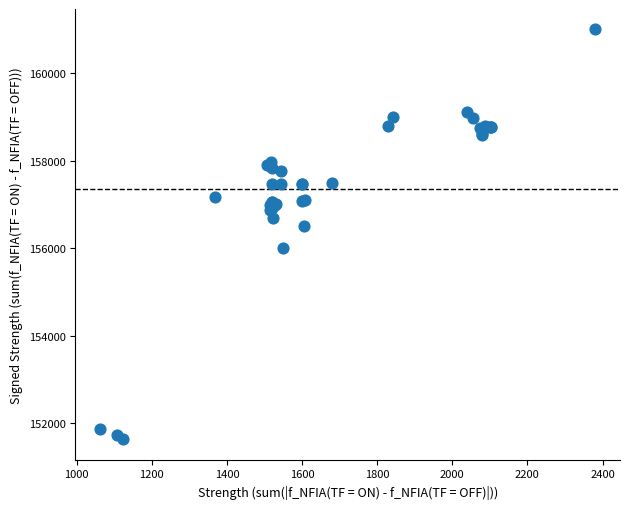

What Y value in the scatter plot is closest to 156316?

156500